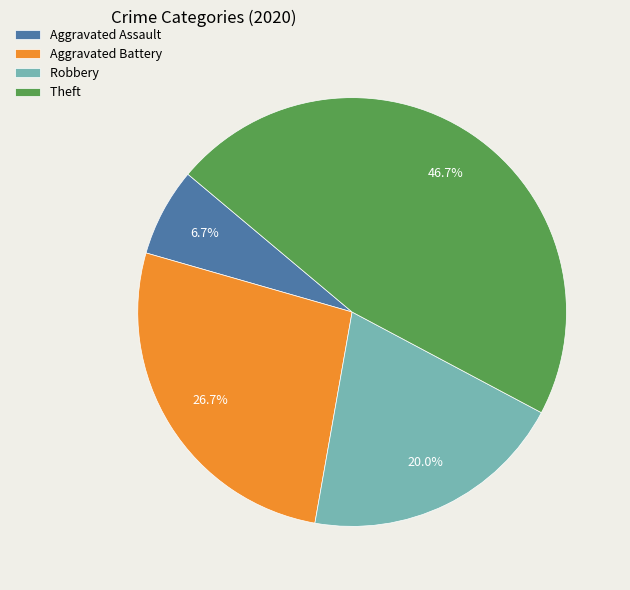

Which has a higher value, Robbery or Aggravated Assault?

Robbery